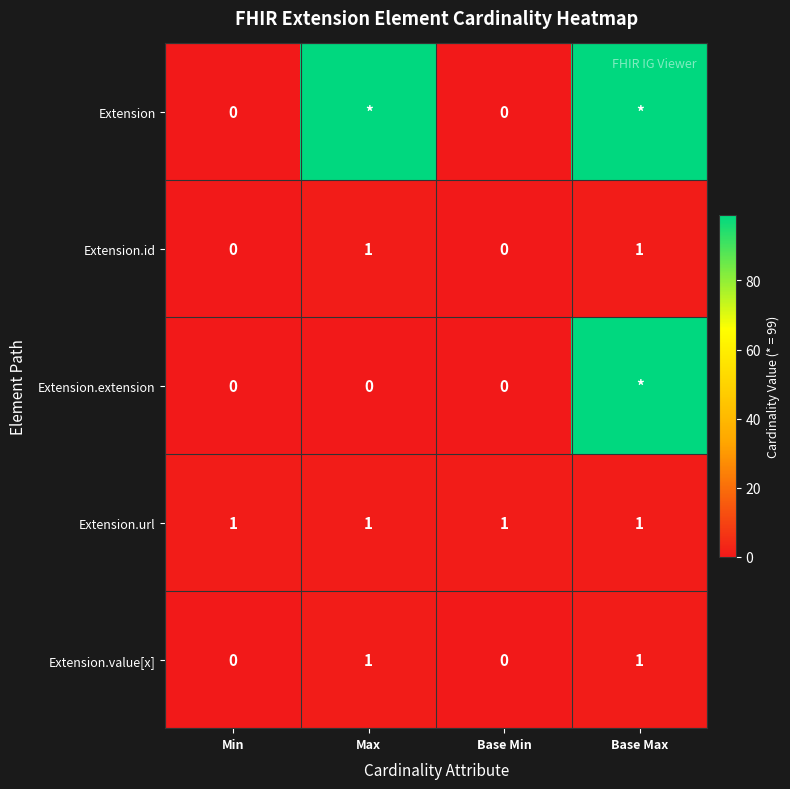

At which category is the sum across all series the highest?

Base Max